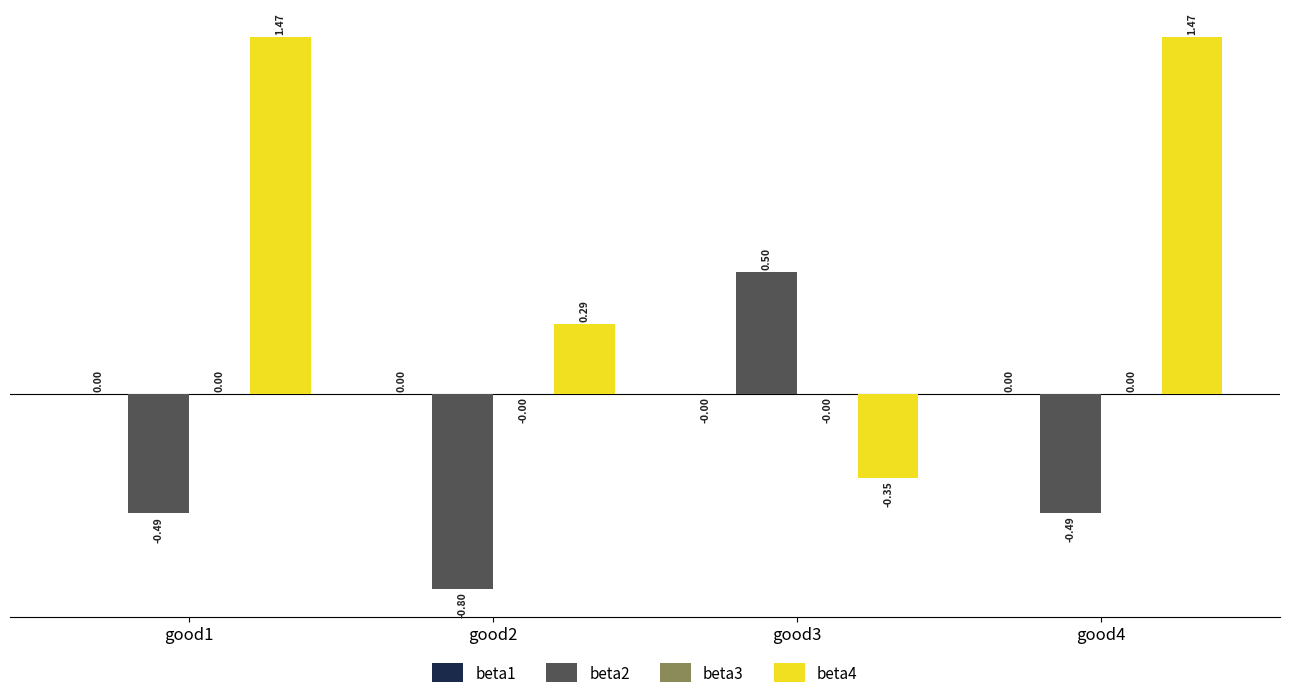

Which series has the largest total across all categories?

beta4